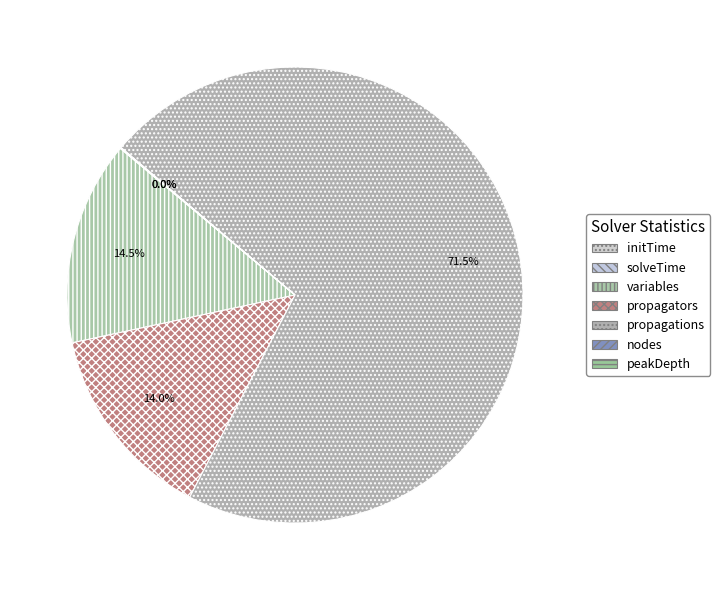

Count the number of slices in the pie.

7